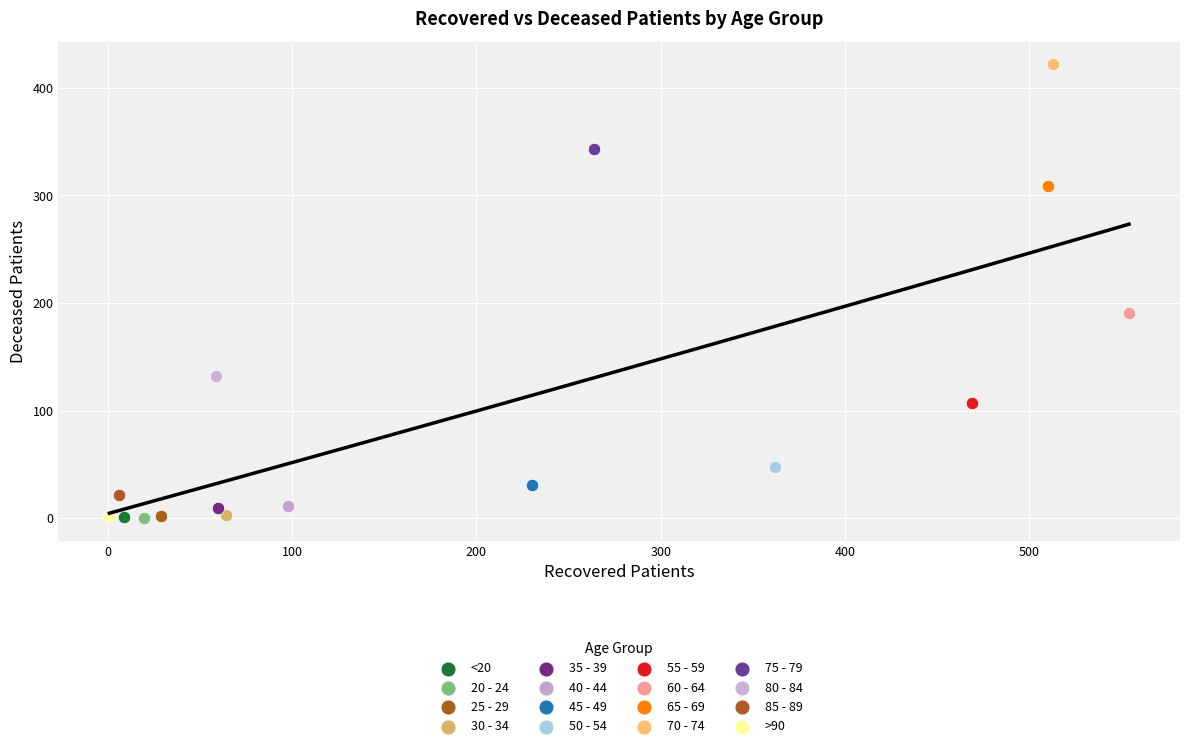

What are all the series names shown in the legend?

<20, 20 - 24, 25 - 29, 30 - 34, 35 - 39, 40 - 44, 45 - 49, 50 - 54, 55 - 59, 60 - 64, 65 - 69, 70 - 74, 75 - 79, 80 - 84, 85 - 89, >90